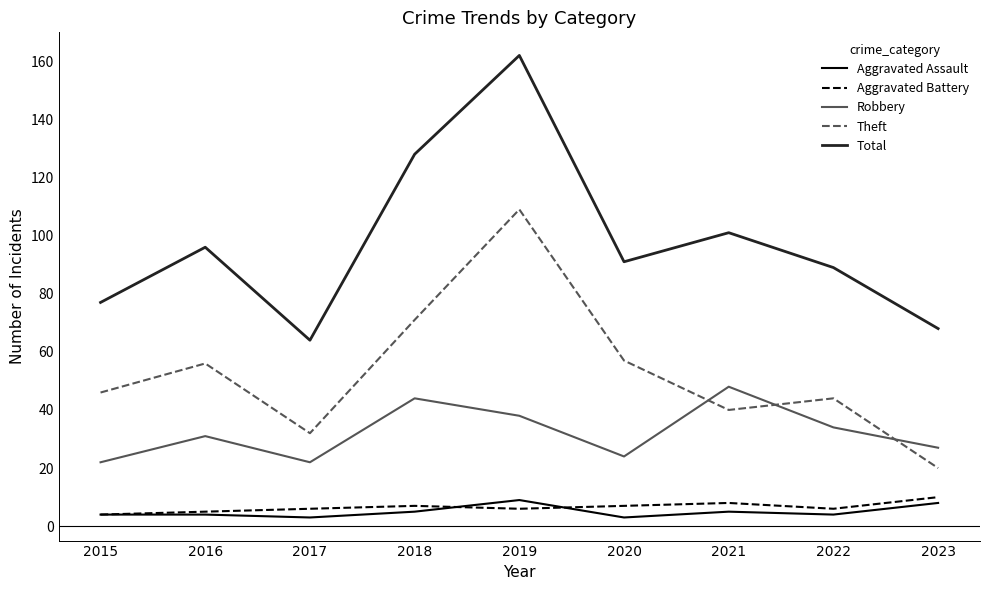

At which label does Theft reach its minimum?

2023